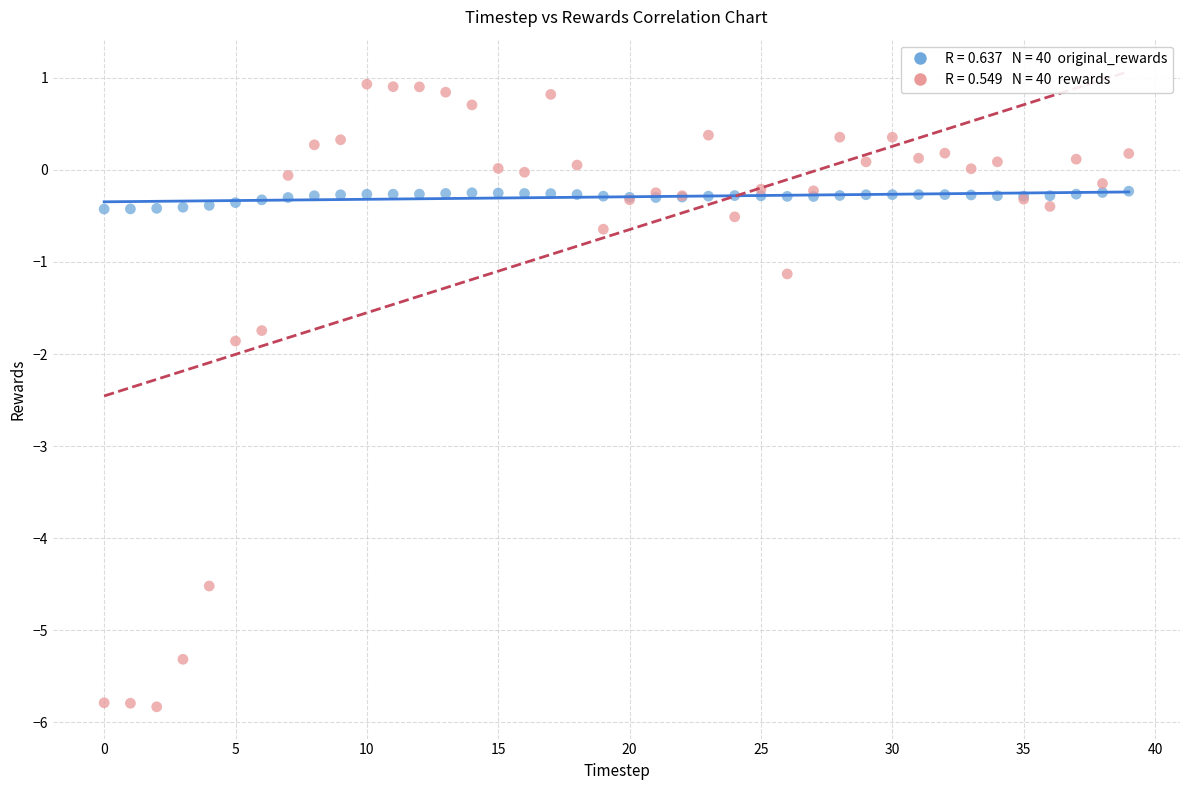

Across all series, what Y value is closest to -2?

-1.9